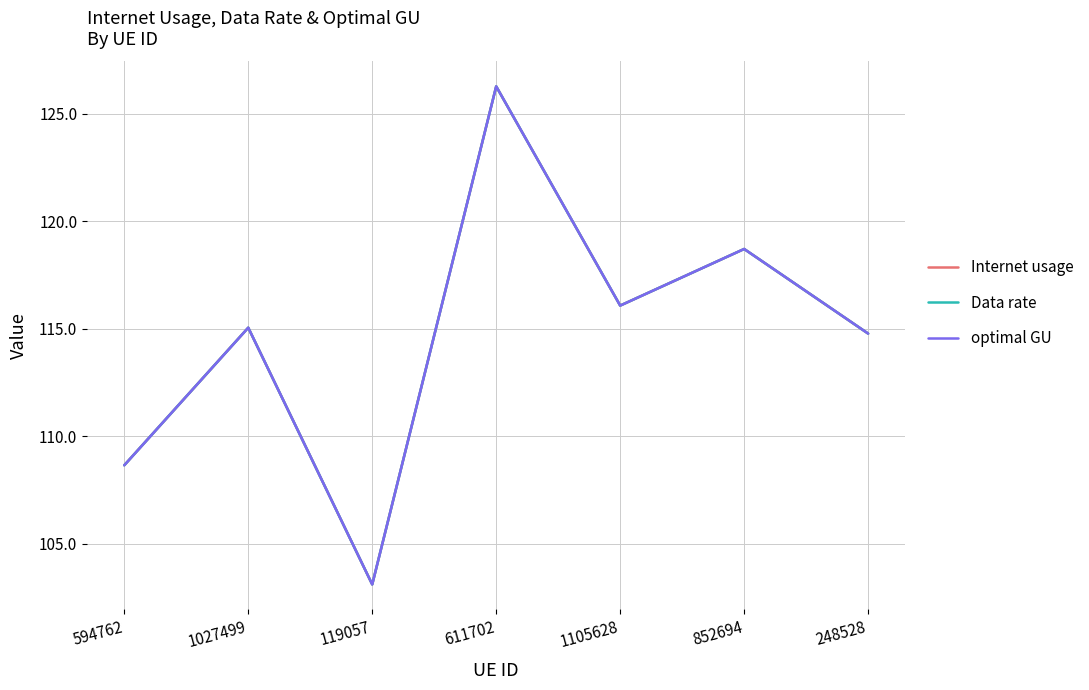

In Data rate, how many points are lower than both neighbors (excluding endpoints)?

2